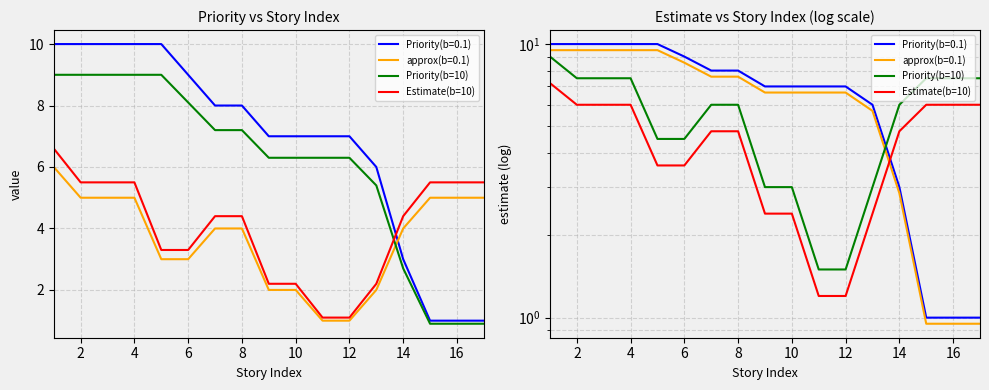

What is the spread (max minus min) of values at 2?

5.0